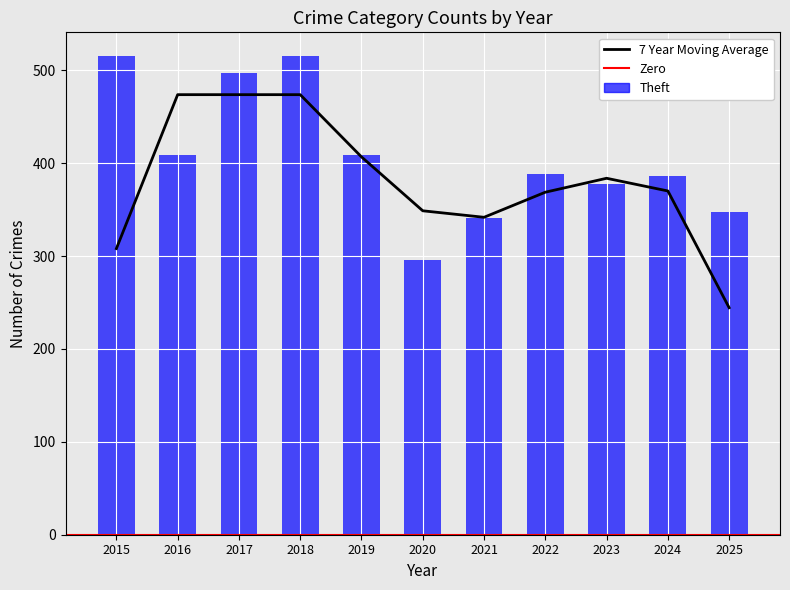

What is the value of the Aggravated Assault bar at the 7th from the left?

50